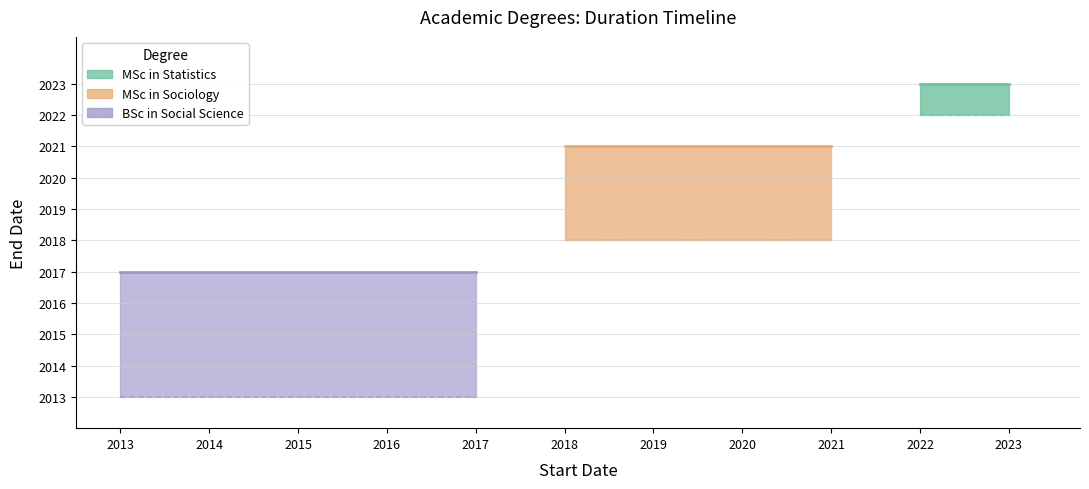

What is the smallest value displayed?

2017